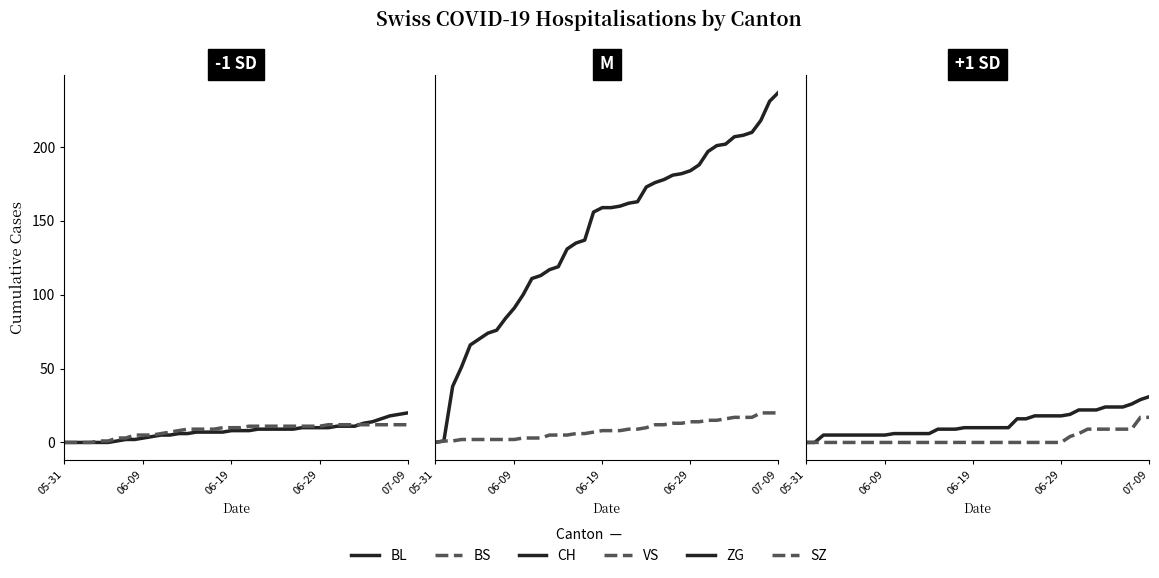

Reading left to right, what are all the values shown in this chart?

BL: 0	0	0	0	0	0	1	2	2	3	4	5	5	6	6	7	7	7	7	8	8	8	9	9	9	9	9	10	10	10	10	11	11	11	13	14	16	18	19	20
BS: 0	0	0	0	1	1	3	3	5	5	5	6	7	8	9	9	9	9	10	10	10	11	11	11	11	11	11	11	11	11	12	12	12	12	12	12	12	12	12	12
CH: 0	1	38	51	66	70	74	76	84	91	100	111	113	117	119	131	135	137	156	159	159	160	162	163	173	176	178	181	182	184	188	197	201	202	207	208	210	218	231	237
VS: 0	1	1	2	2	2	2	2	2	2	3	3	3	5	5	5	6	6	7	8	8	8	9	9	10	12	12	13	13	14	14	15	15	16	17	17	17	20	20	20
ZG: 0	0	5	5	5	5	5	5	5	5	6	6	6	6	6	9	9	9	10	10	10	10	10	10	16	16	18	18	18	18	19	22	22	22	24	24	24	26	29	31
SZ: 0	0	0	0	0	0	0	0	0	0	0	0	0	0	0	0	0	0	0	0	0	0	0	0	0	0	0	0	0	0	4	6	9	9	9	9	9	9	17	17